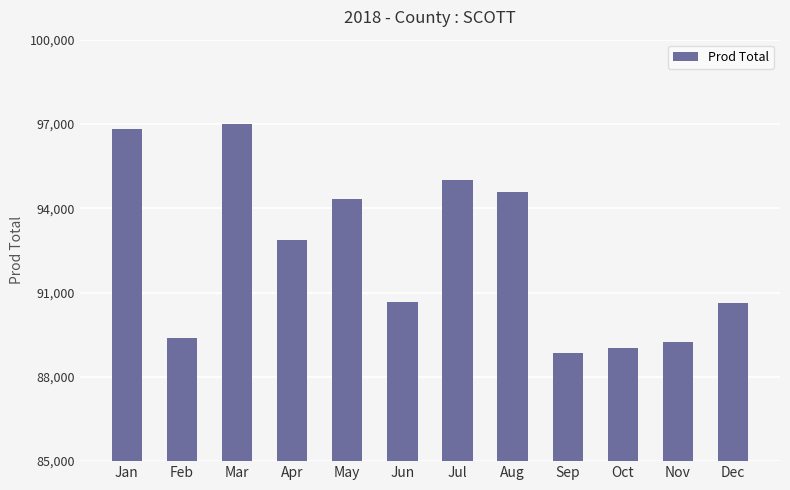

Read the value at Jan, to the nearest 50.

96850